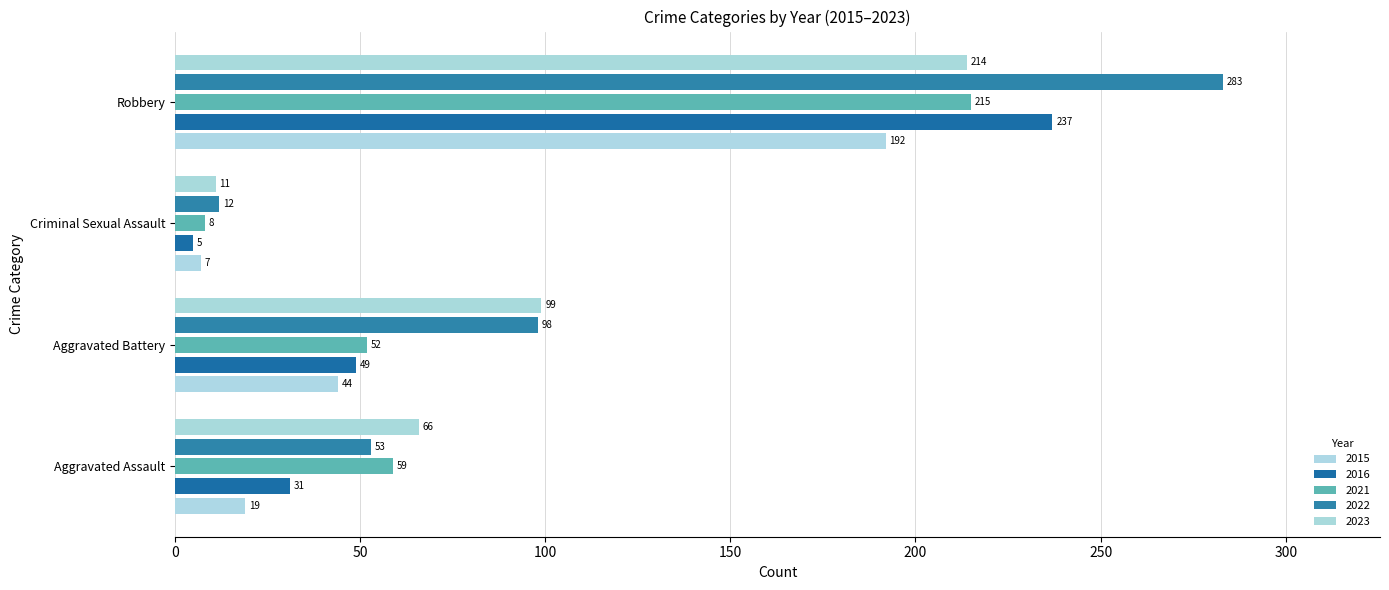

Is it true that 2021 equals 59 at Aggravated Assault?

True